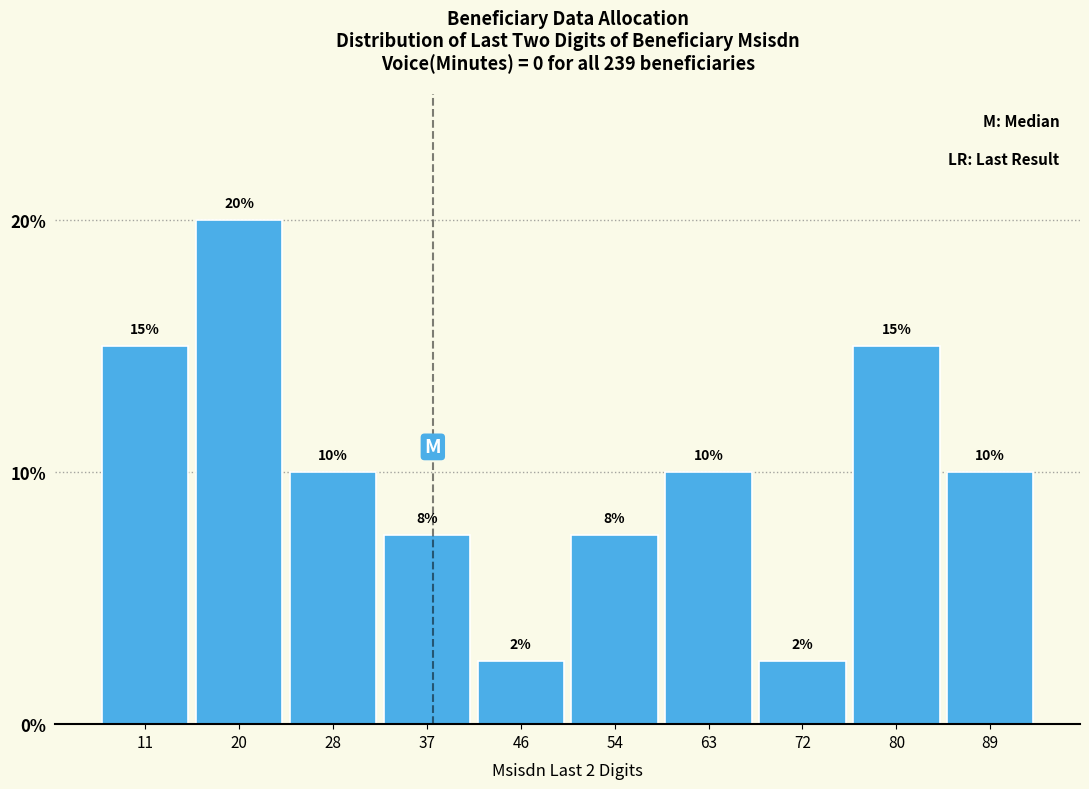

What is the value of the 4th bar from the left?

7.5